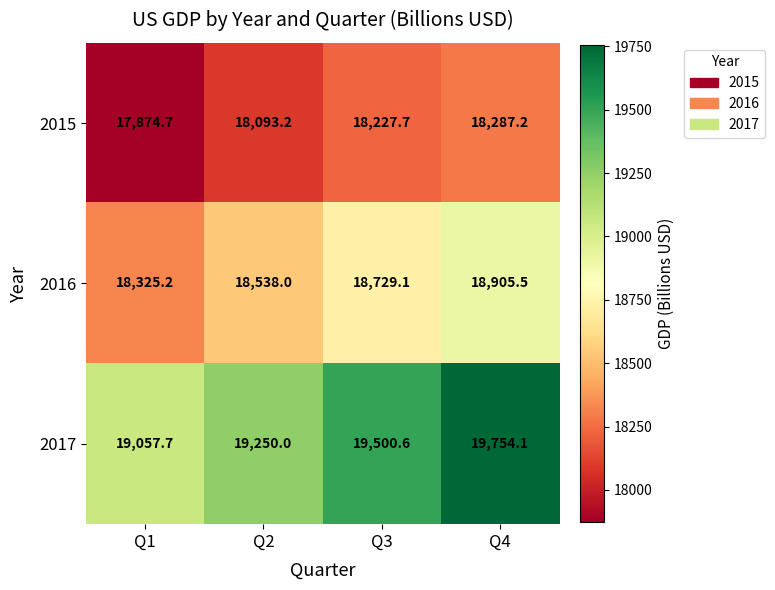

What is the sum of the 2015 values at Q2 and Q1?

35967.9